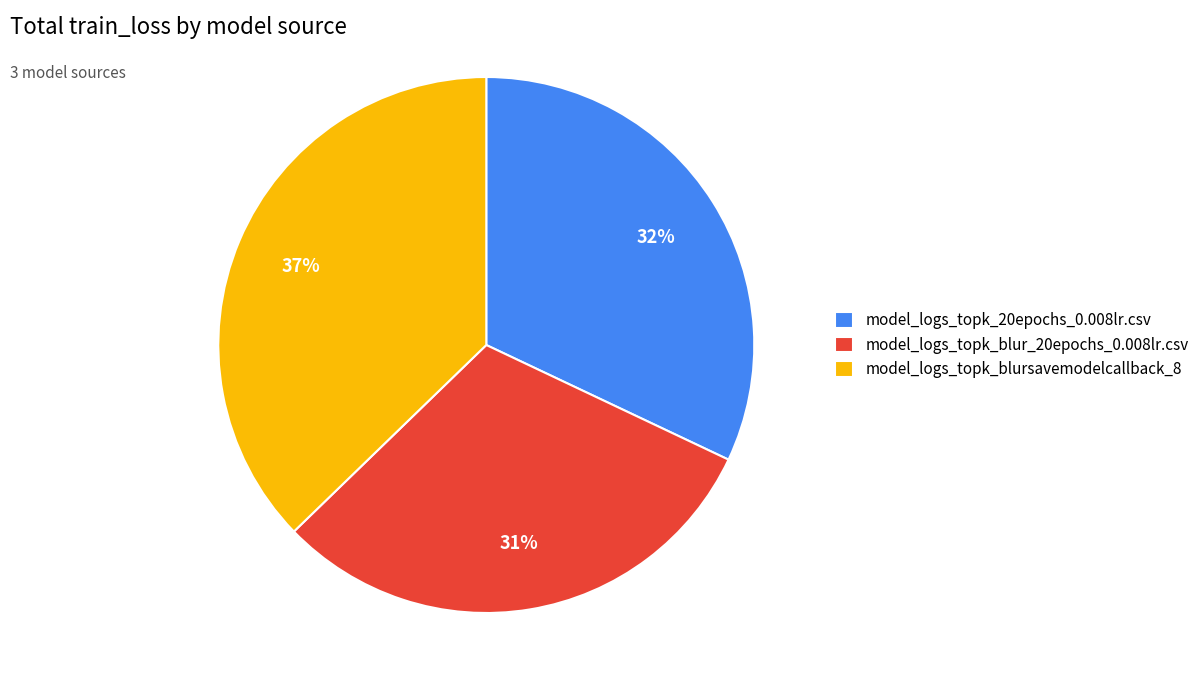

To the nearest percent, what is the combined percentage of model_logs_topk_blursavemodelcallback_8 and model_logs_topk_blur_20epochs_0.008lr.csv?

68%